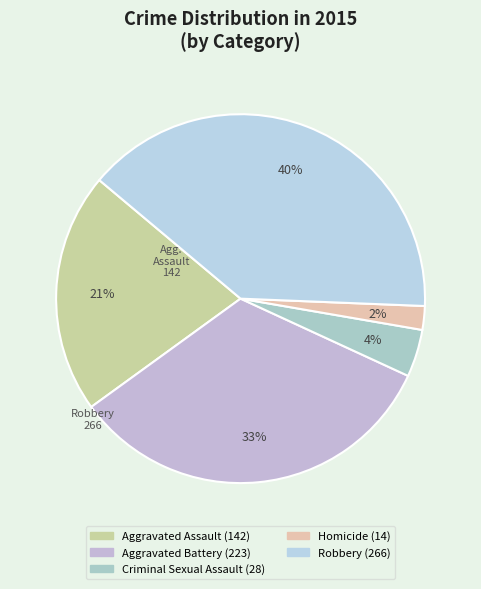

How many segments does this pie chart have?

5